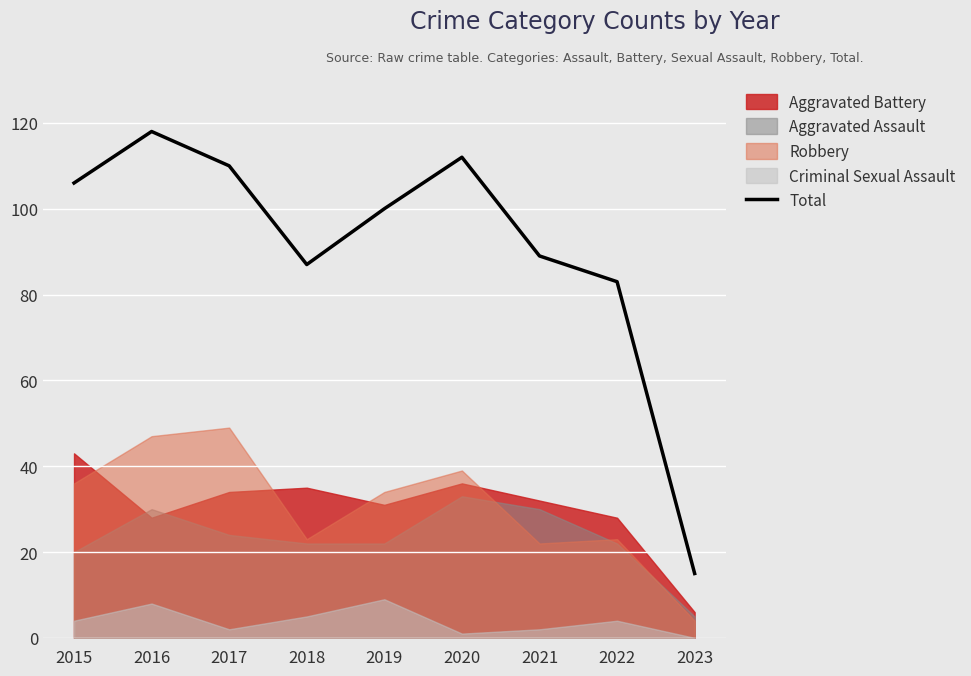

What is the sum of all values?

820